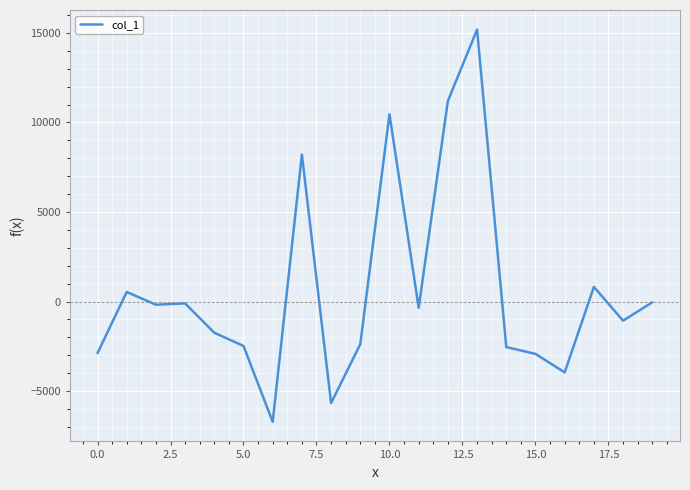

What is the greatest value displayed?

15185.6